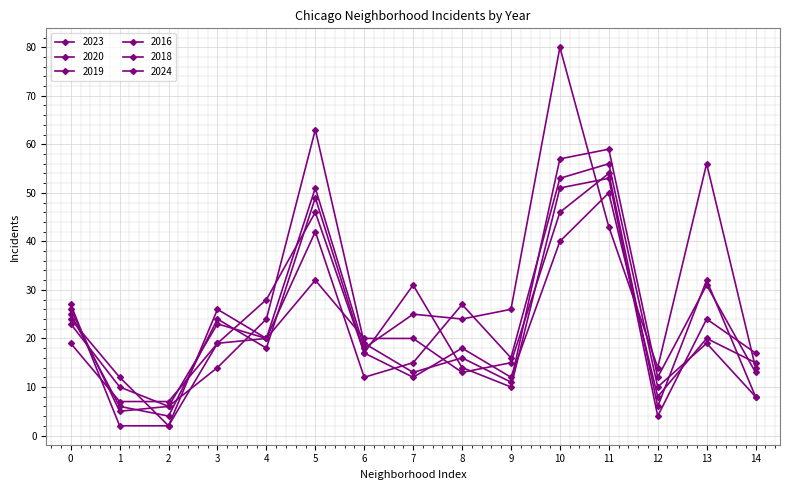

How many lines are shown in the chart?

6